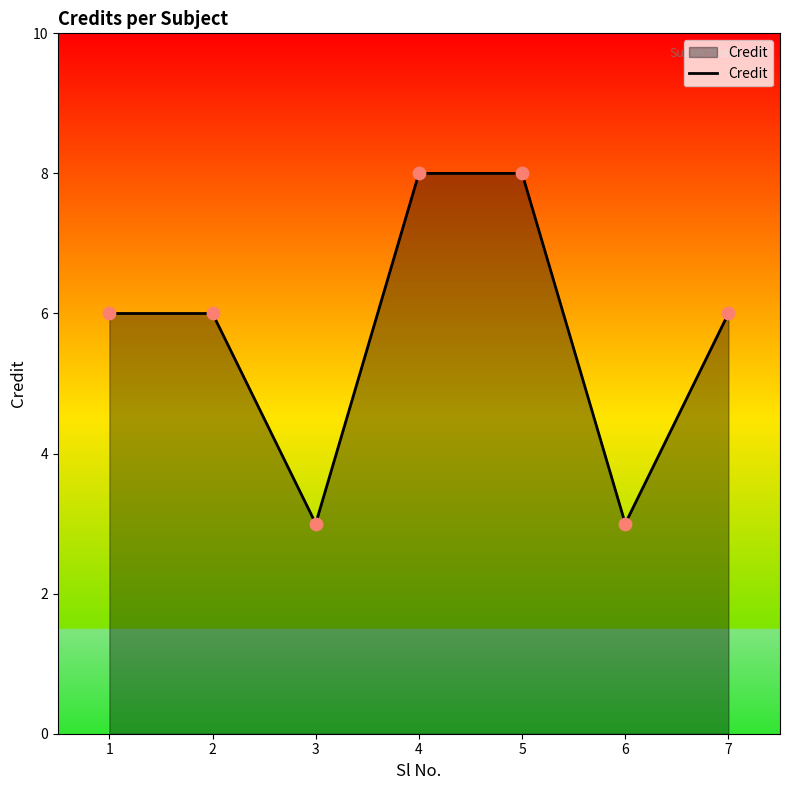

Which has a higher value, 6 or 5?

5